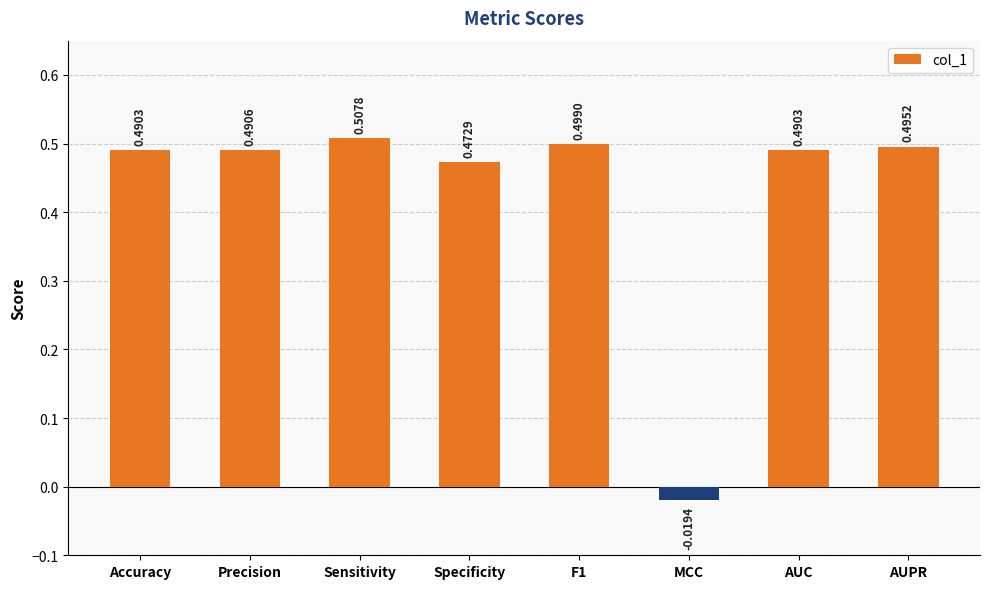

Does the chart contain stacked bars?

No